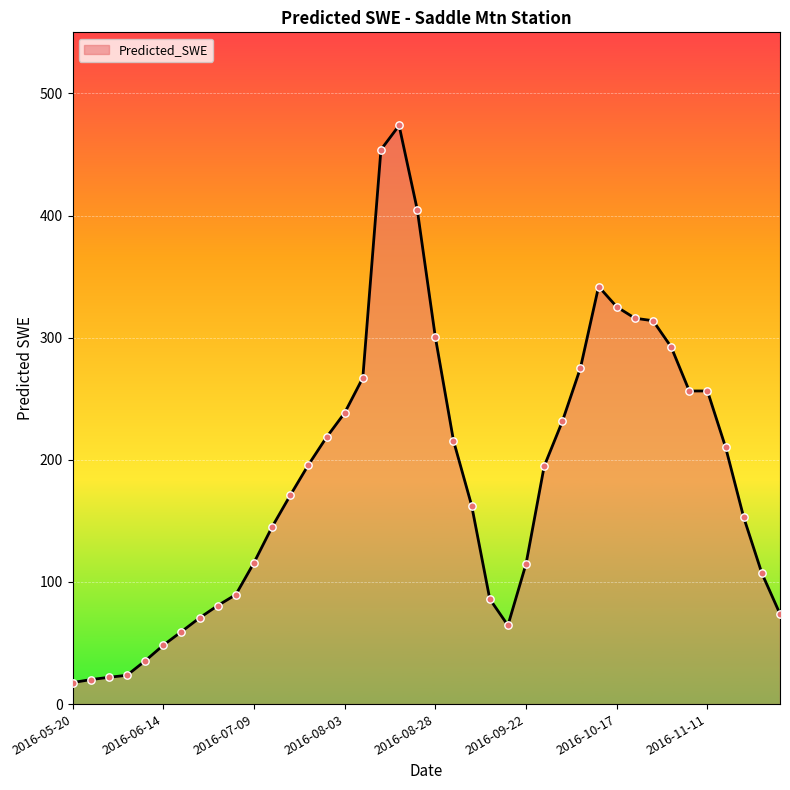

What is the minimum value shown in the chart?

17.6